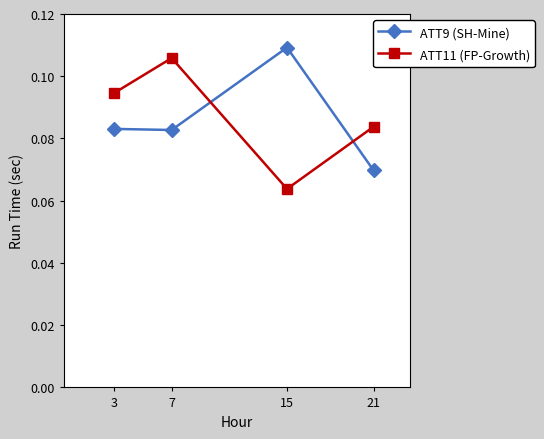

Between 7 and 21, which series saw the biggest shift?

ATT11 (FP-Growth)